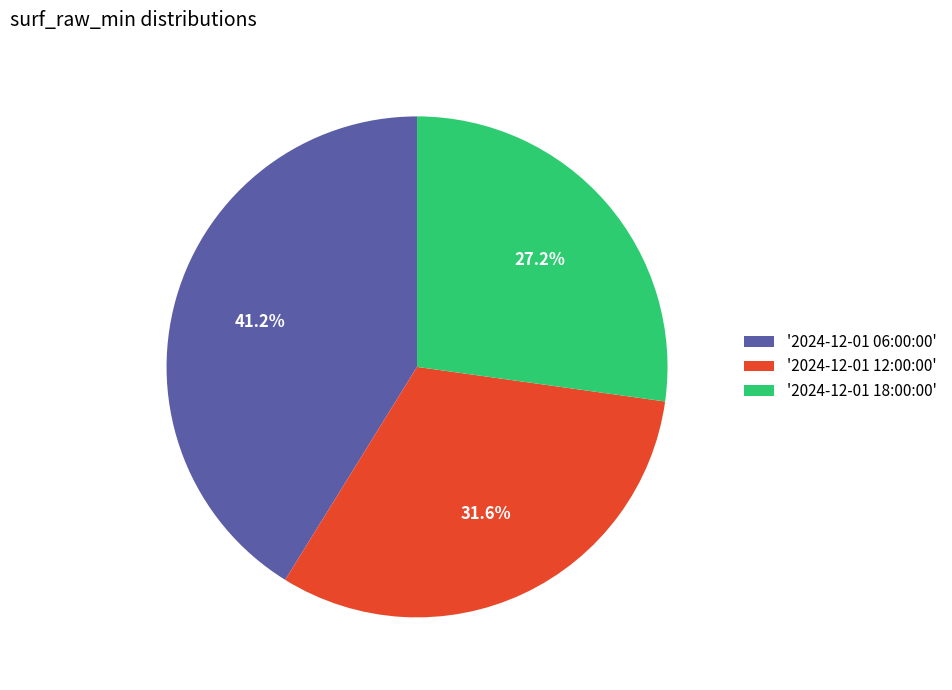

How many segments does this pie chart have?

3